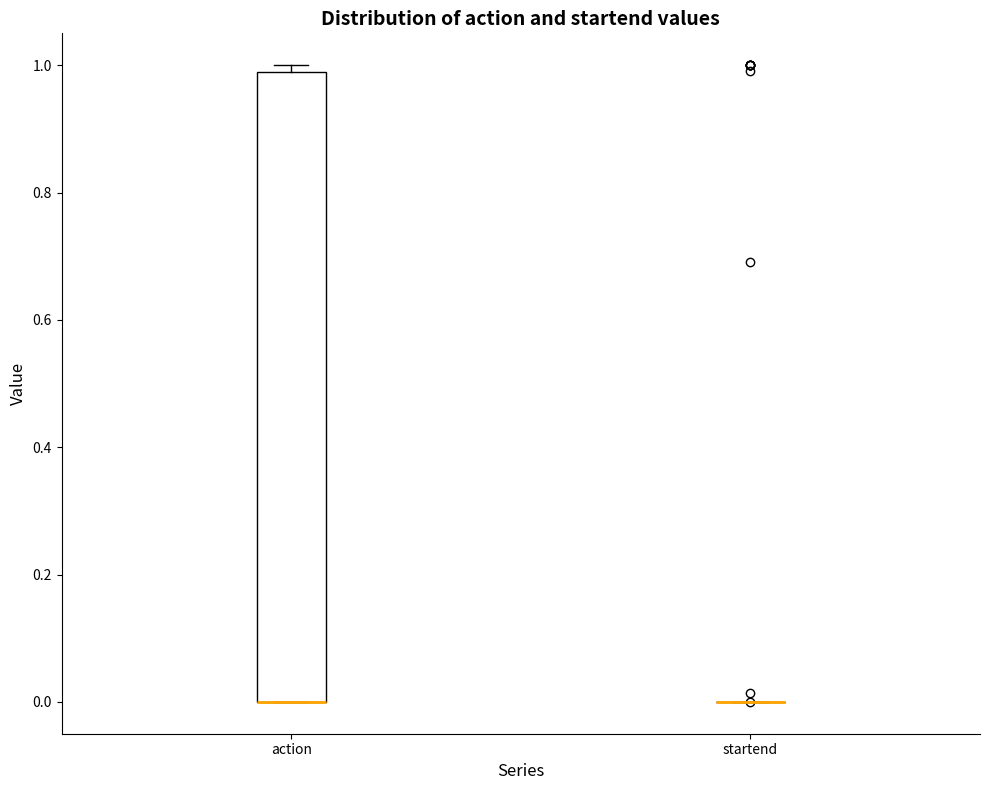

Reading left to right, read every box against the y-axis: the position of its median line, the range the box covers, and the ends of its whiskers. The values are not printed on the chart, so give them approximately, as read against the axis.

action: median 0.00 (drawn on the box's lower edge), box 0.00 to 0.98, whiskers 0.00 to 1.00
startend: box collapsed to a line at 0.00, whiskers 0.00 to 0.00